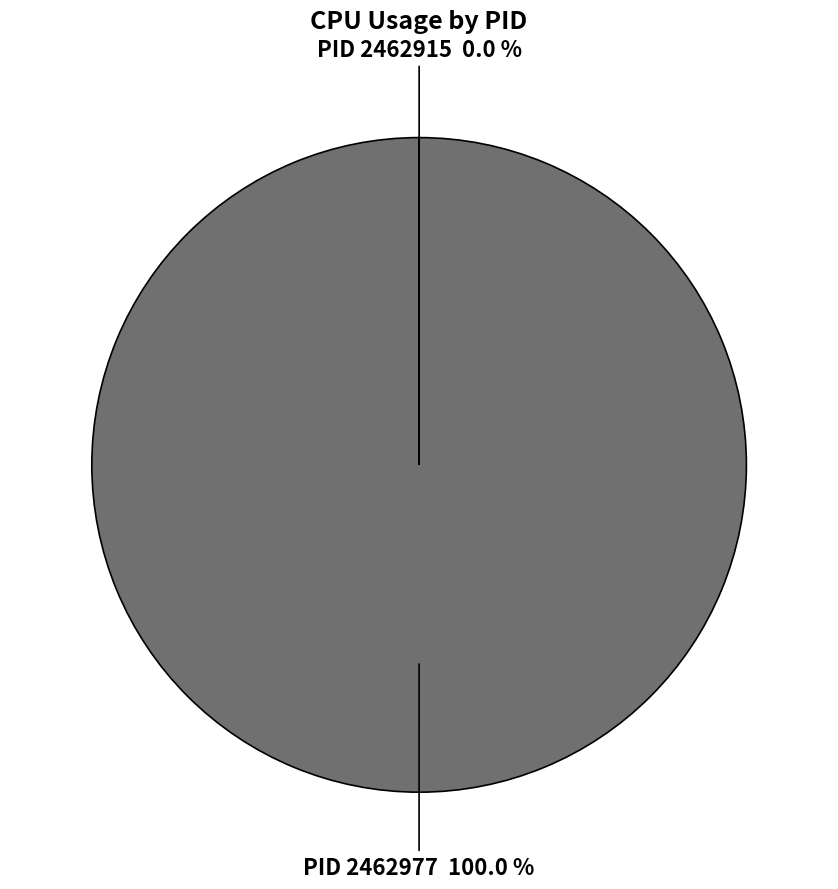

To the nearest percent, what is the average slice percentage?

50%